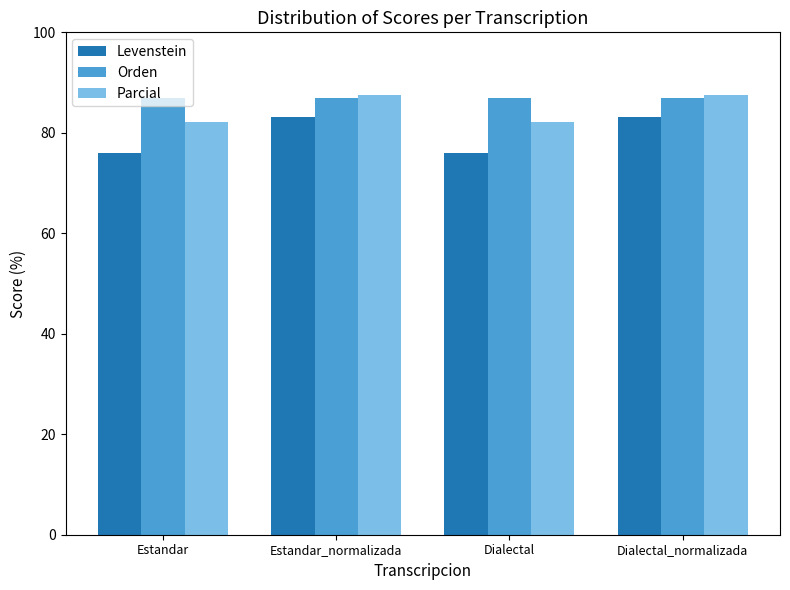

Is the value of Parcial at Dialectal greater than the value of Levenstein at Dialectal_normalizada?

No